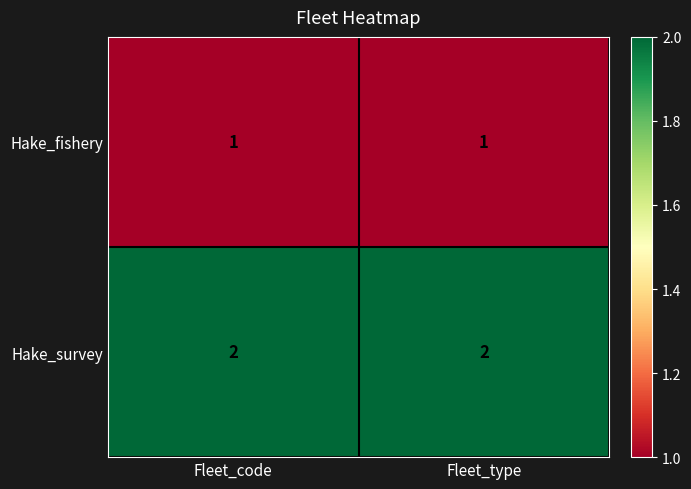

Which series has the largest total across all categories?

Hake_survey